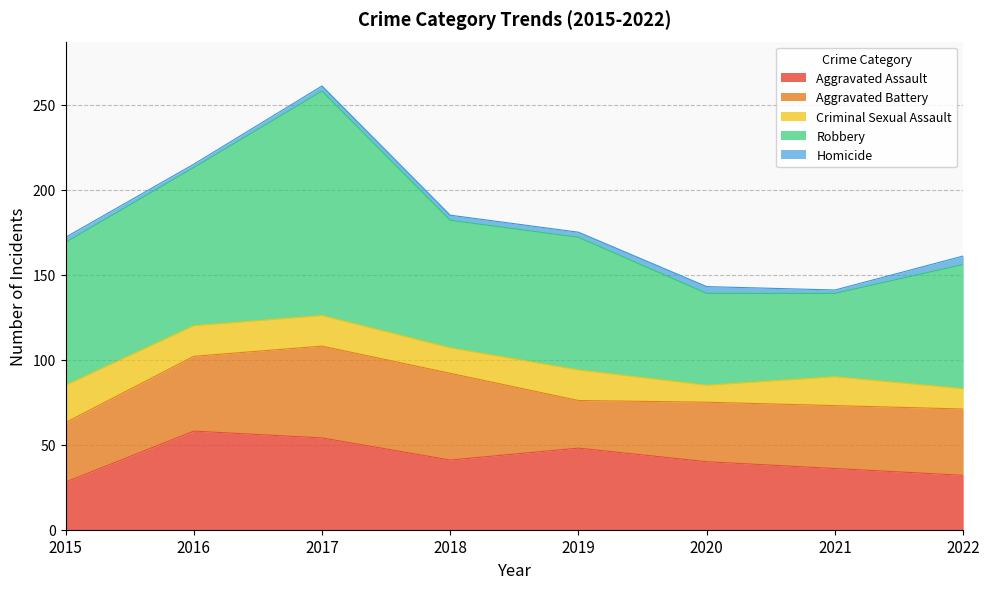

The Homicide series shows 3 at 2019. True or false?

True